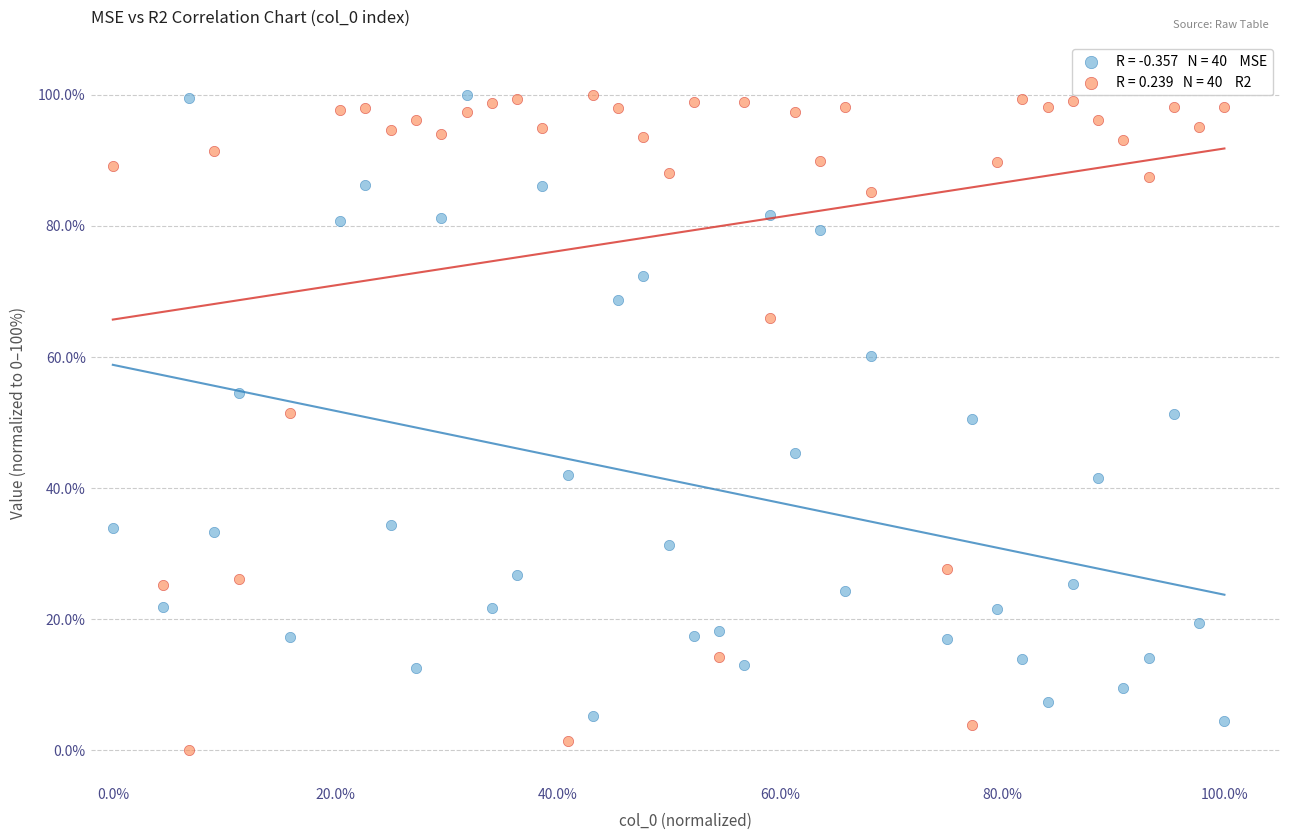

Across all data points, what is the range of Y values (max minus min)?

100.0